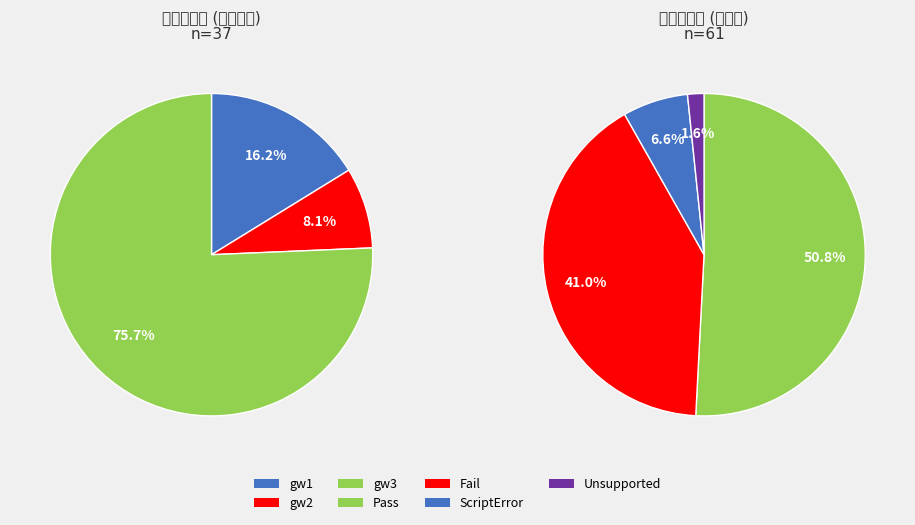

How many segments does this pie chart have?

4